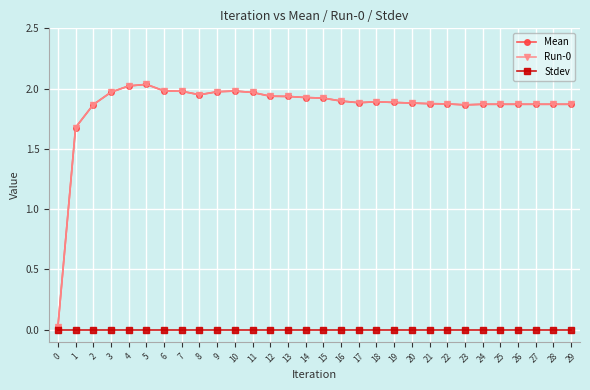

True or false: Stdev and Mean cross at least once.

False